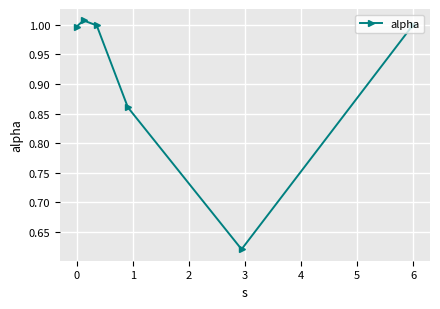

How many interior local valleys (lower than both neighbors) does the data have?

1